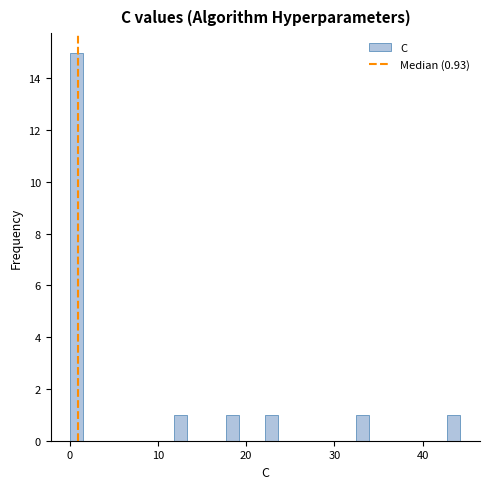

Read against the x-axis, roughly where is the centre of the tallest bar?

1